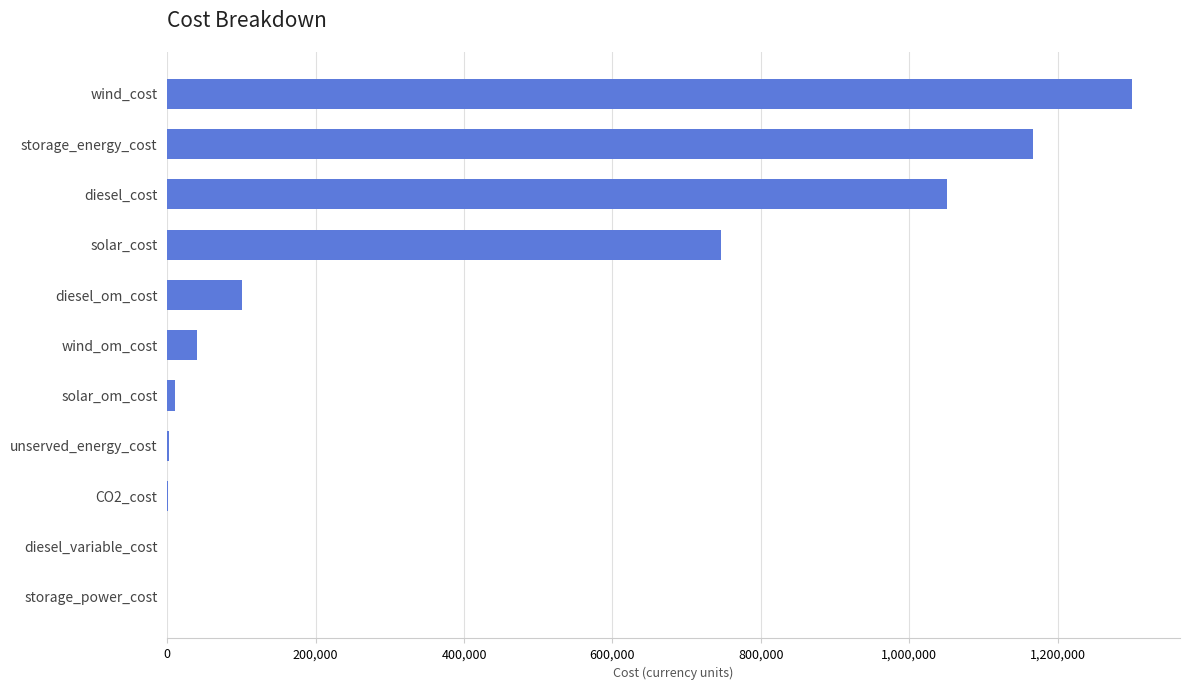

How many series are shown in this chart?

1